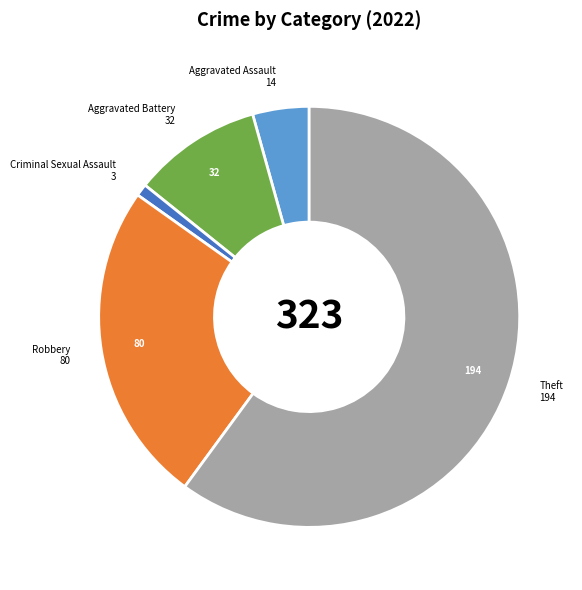

Is Aggravated Battery the majority of the pie?

No